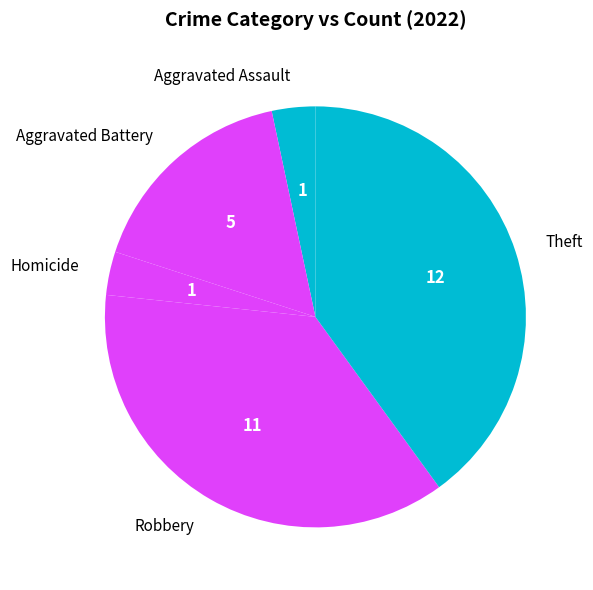

True or false: Robbery accounts for 37% of the total.

True